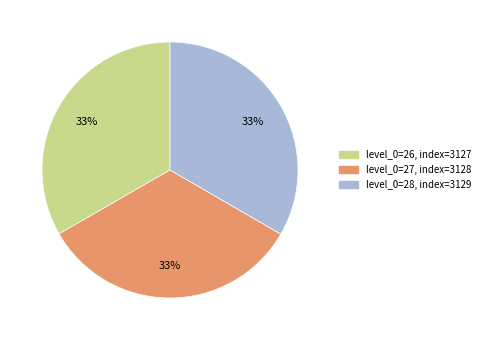

Is there any slice that represents more than half of the pie?

No